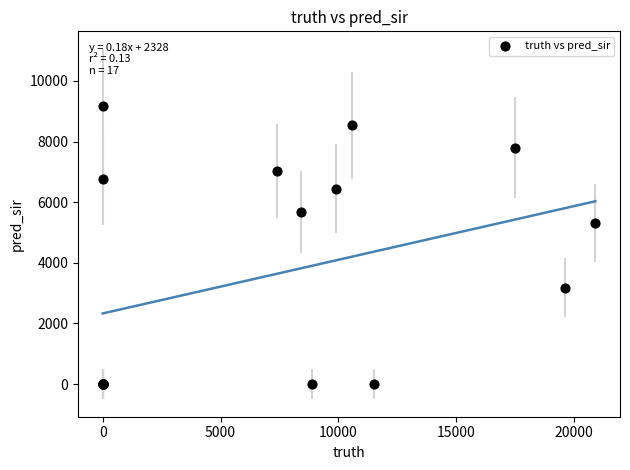

What Y value in the scatter plot is closest to 4590?

5316